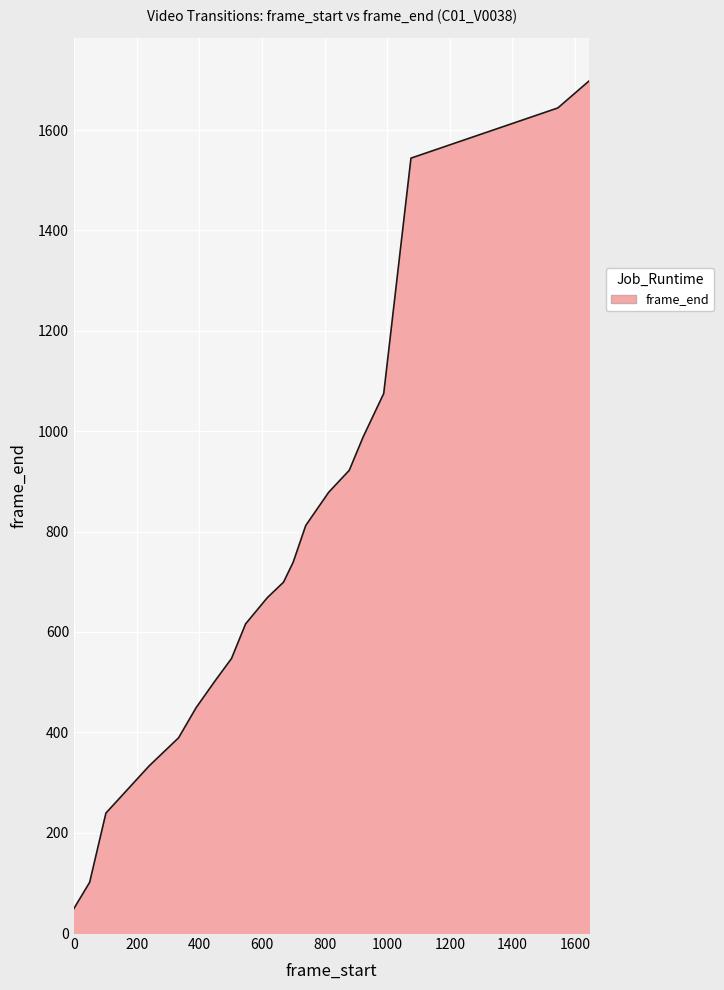

What is the difference between the maximum and minimum values?

1649